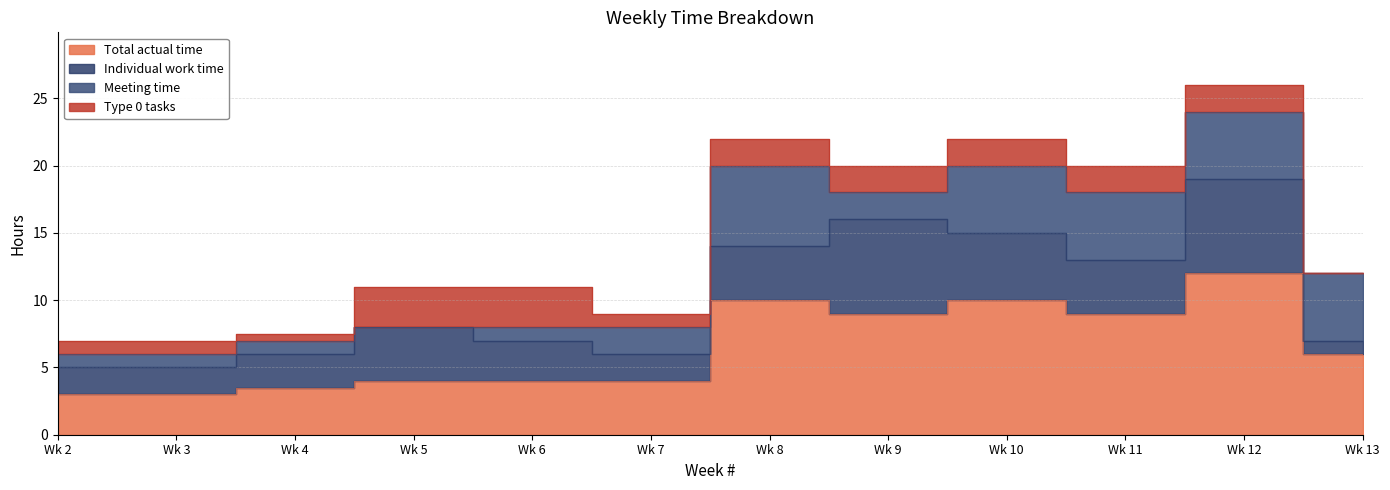

What is the sum of all Total actual time values?

77.5